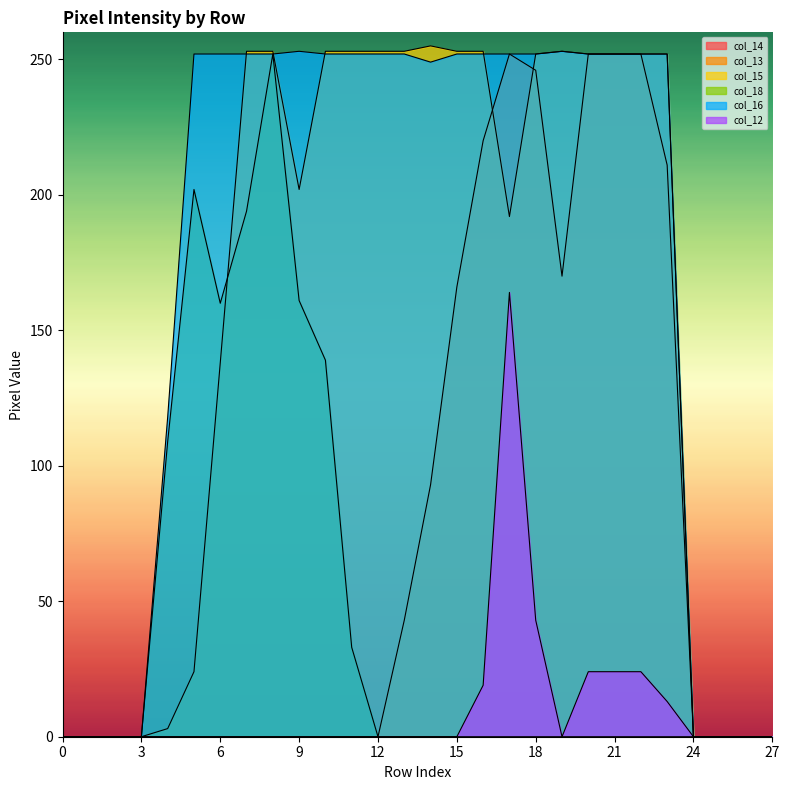

Rank the series at 25 from highest to lowest value.

col_13, col_15, col_18, col_16, col_12